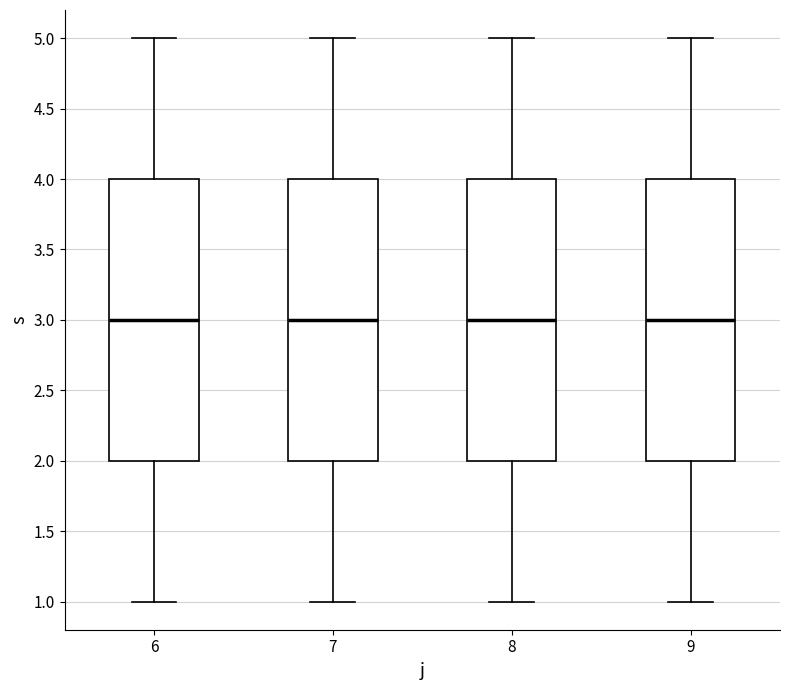

Where does the lower whisker of the box at x = 7 end on the y-axis? The values are not printed on the chart, so give them approximately, as read against the axis.

1